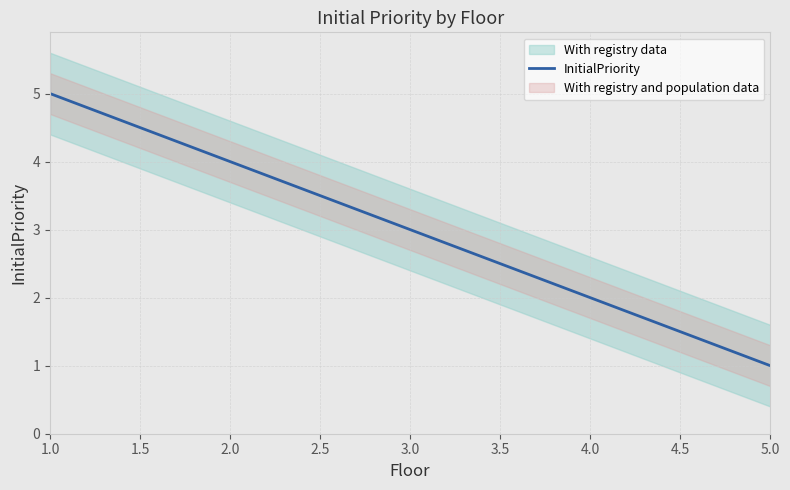

What is the maximum value shown in the chart?

5